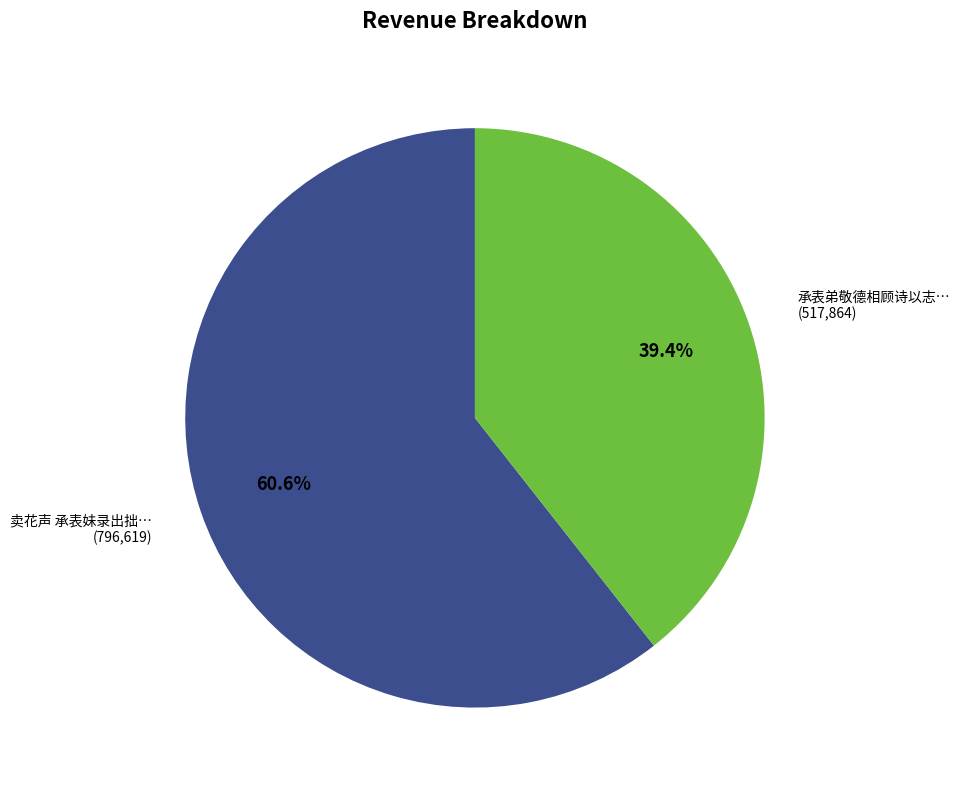

Is there a majority slice in this chart?

Yes